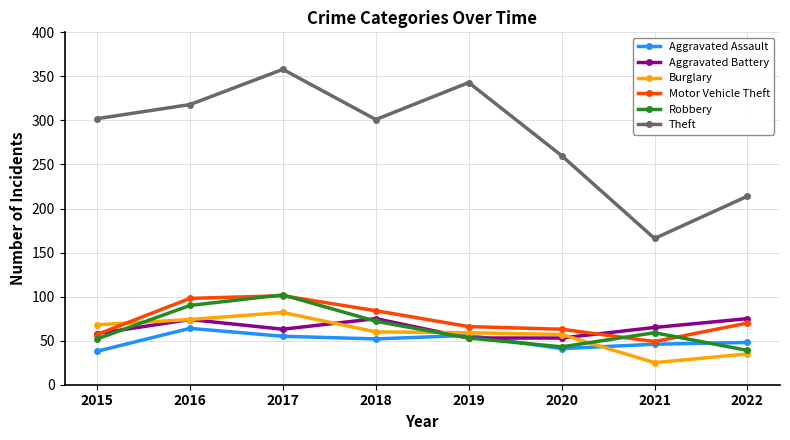

What is the spread (max minus min) of values at 2017?

303